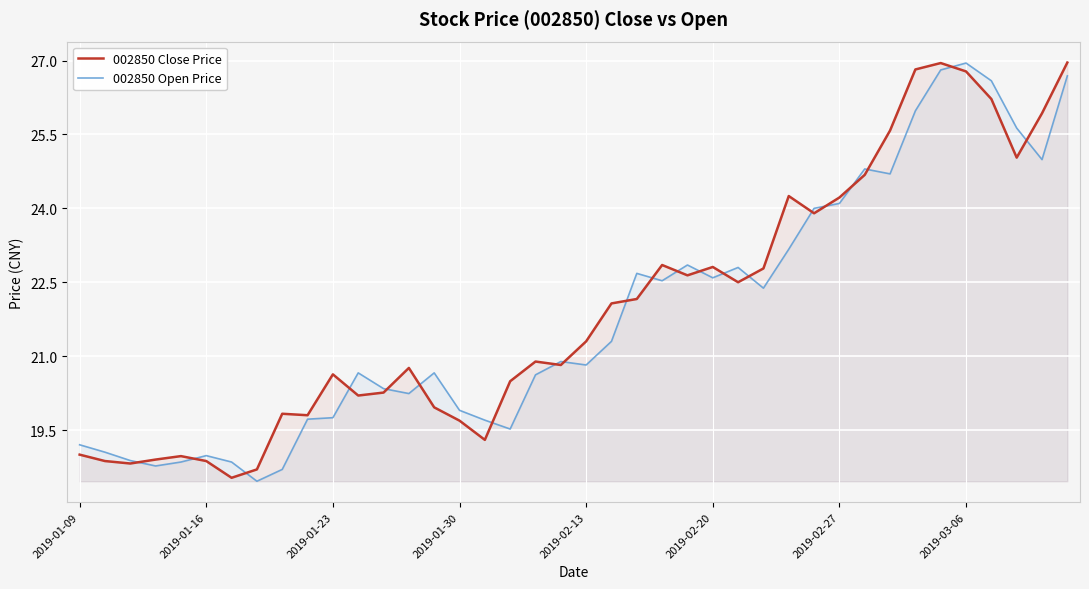

What is the total value across all series at 2019-02-27?

48.3